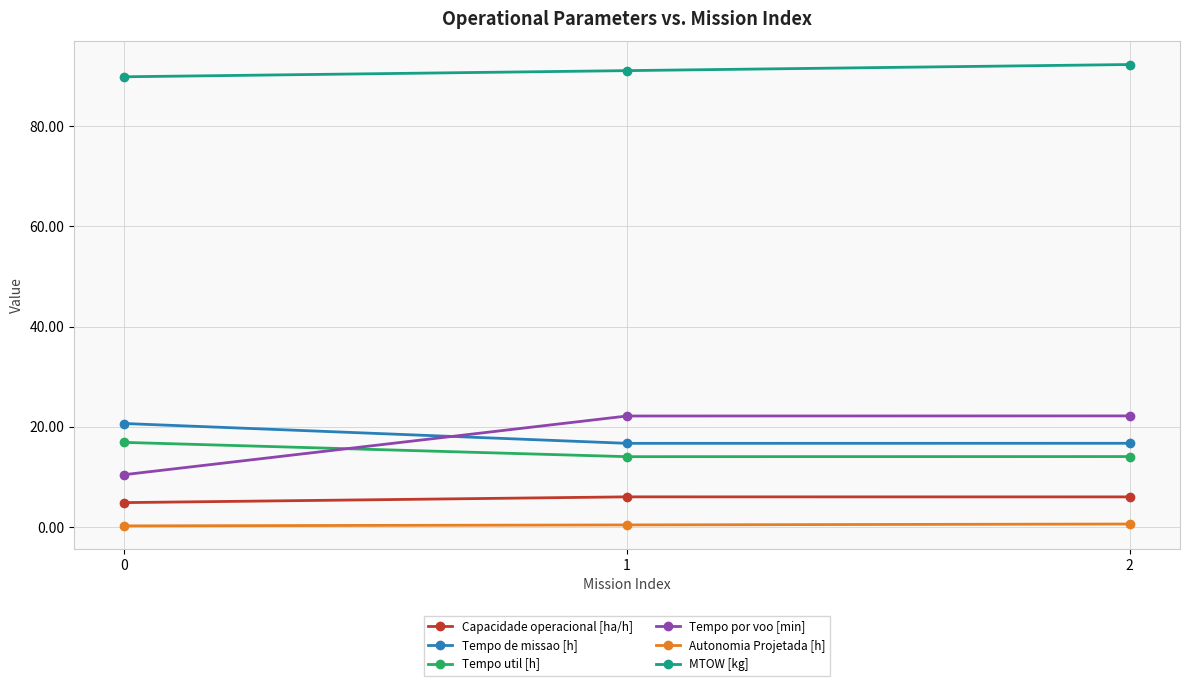

What is the spread (max minus min) of values at 0?

89.7